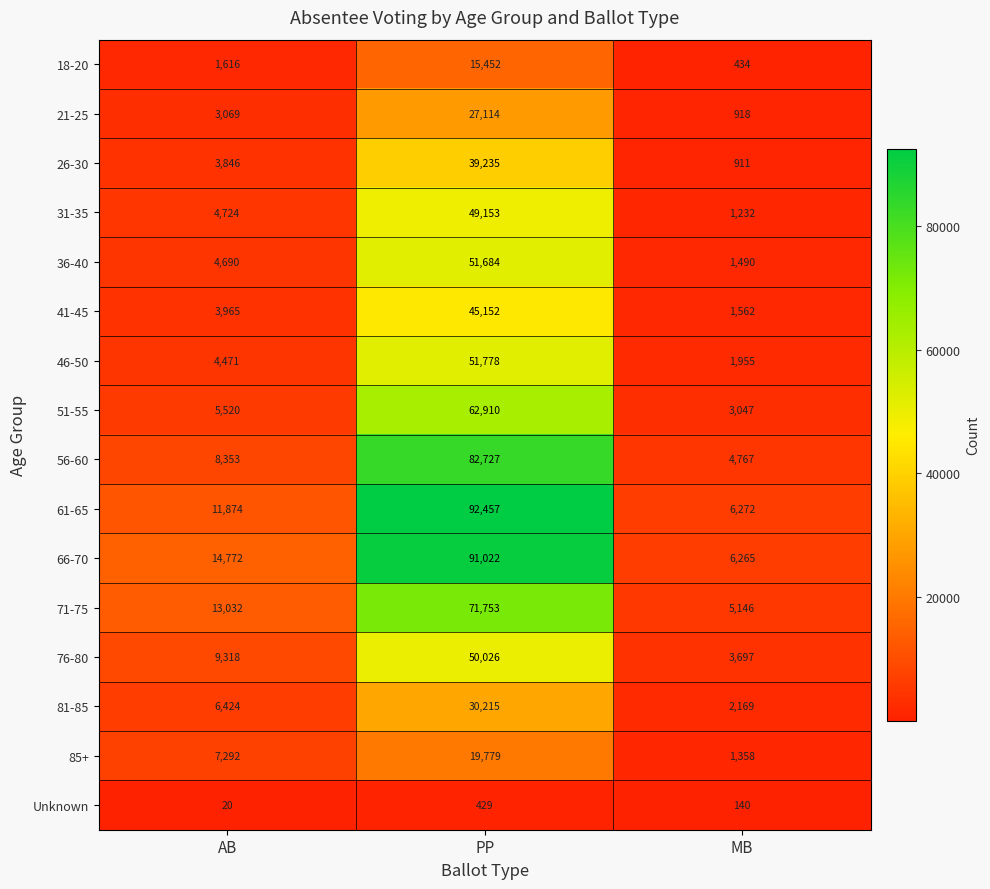

Which series has the largest range (max minus min)?

61-65